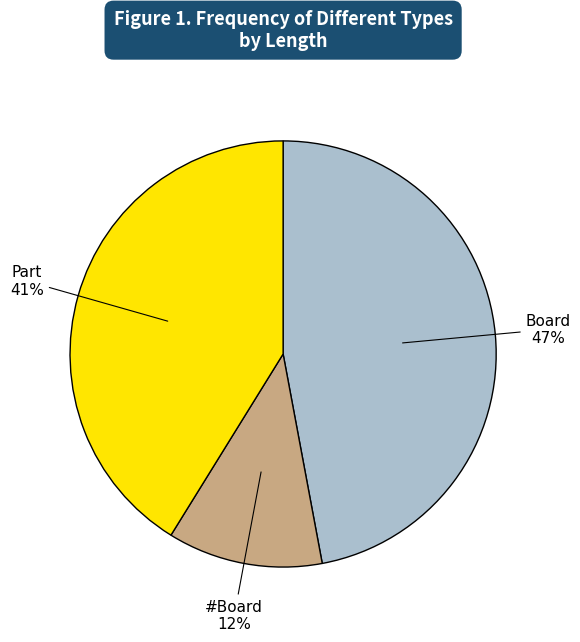

Is there any slice that represents more than half of the pie?

No